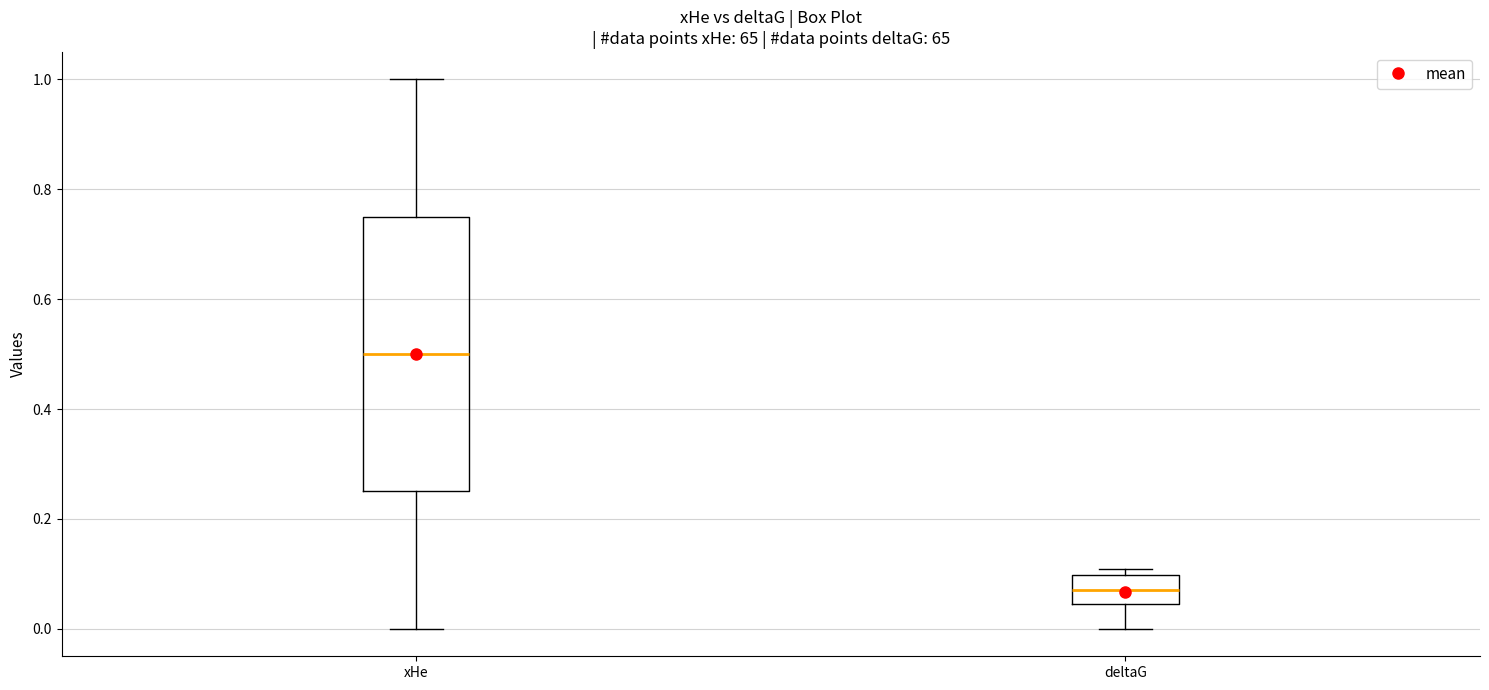

Which box has the highest median line?

xHe